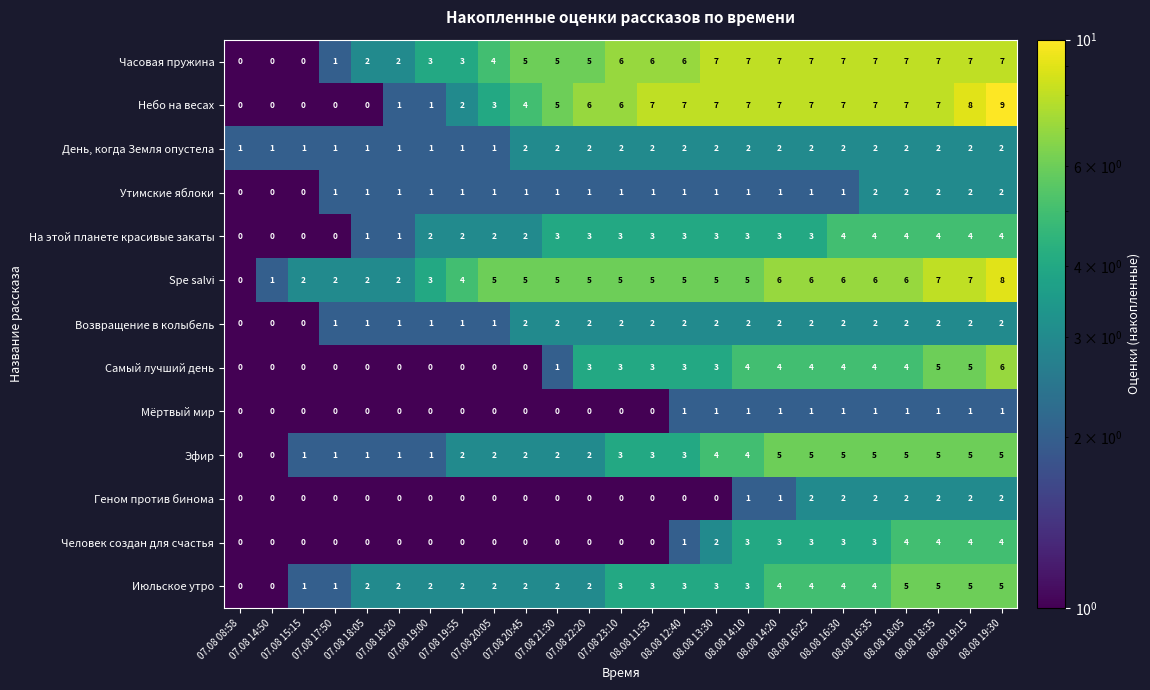

Count the Самый лучший день values in the range 0 to 4.

22